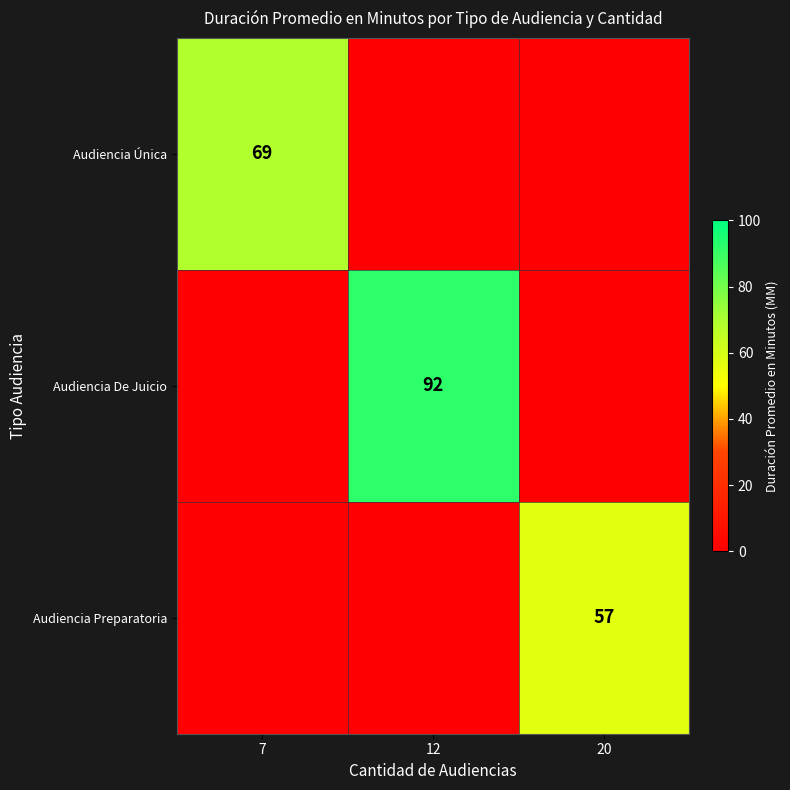

The value of Audiencia Preparatoria at 20 is 17. True or false?

False